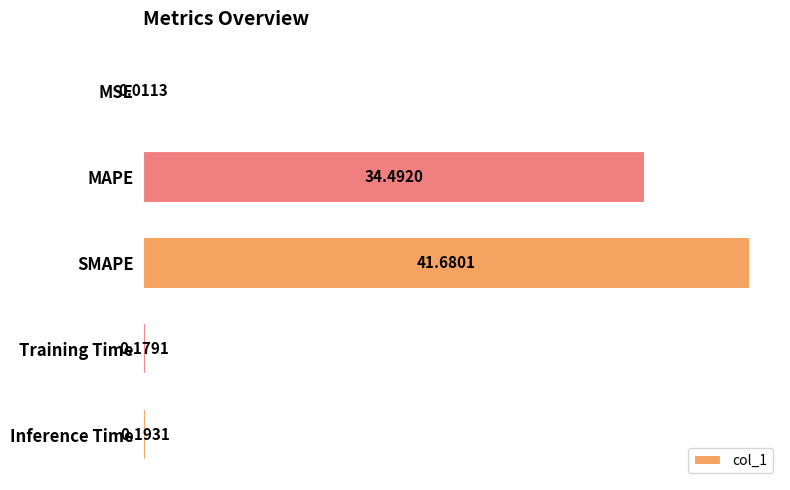

What is the sum of the values at SMAPE and MAPE?

76.2